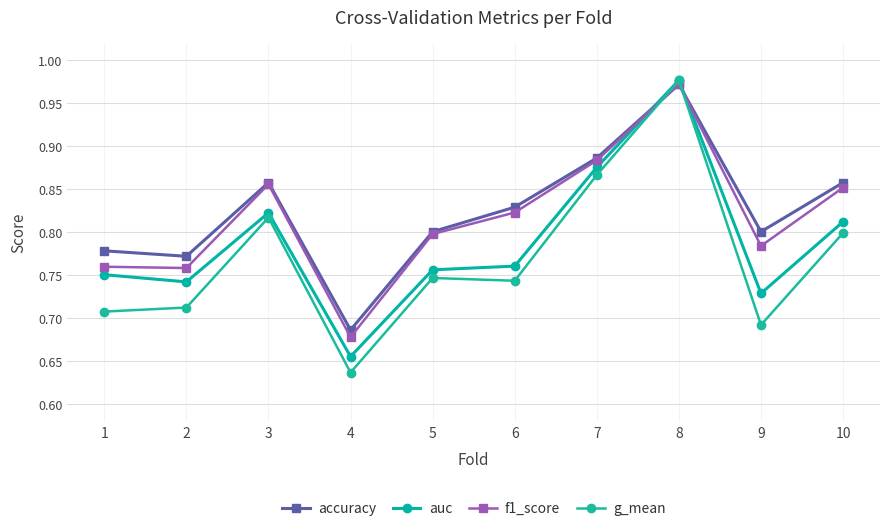

Where is the first local maximum for f1_score?

3